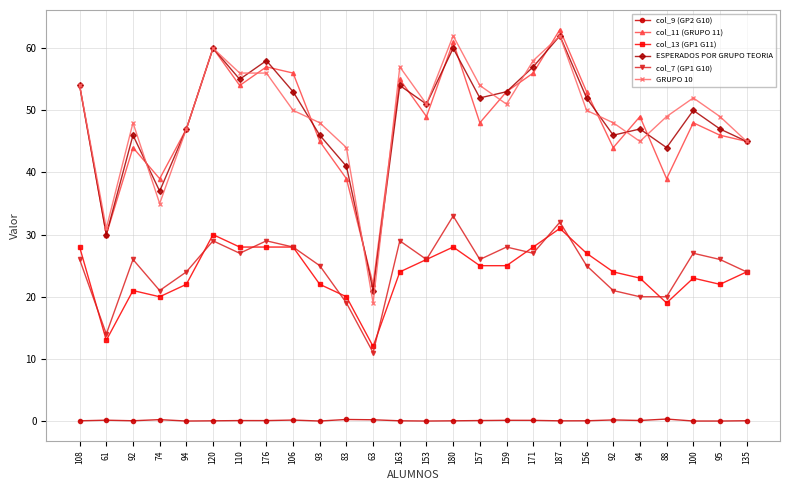

What is the greatest value displayed?

63.0